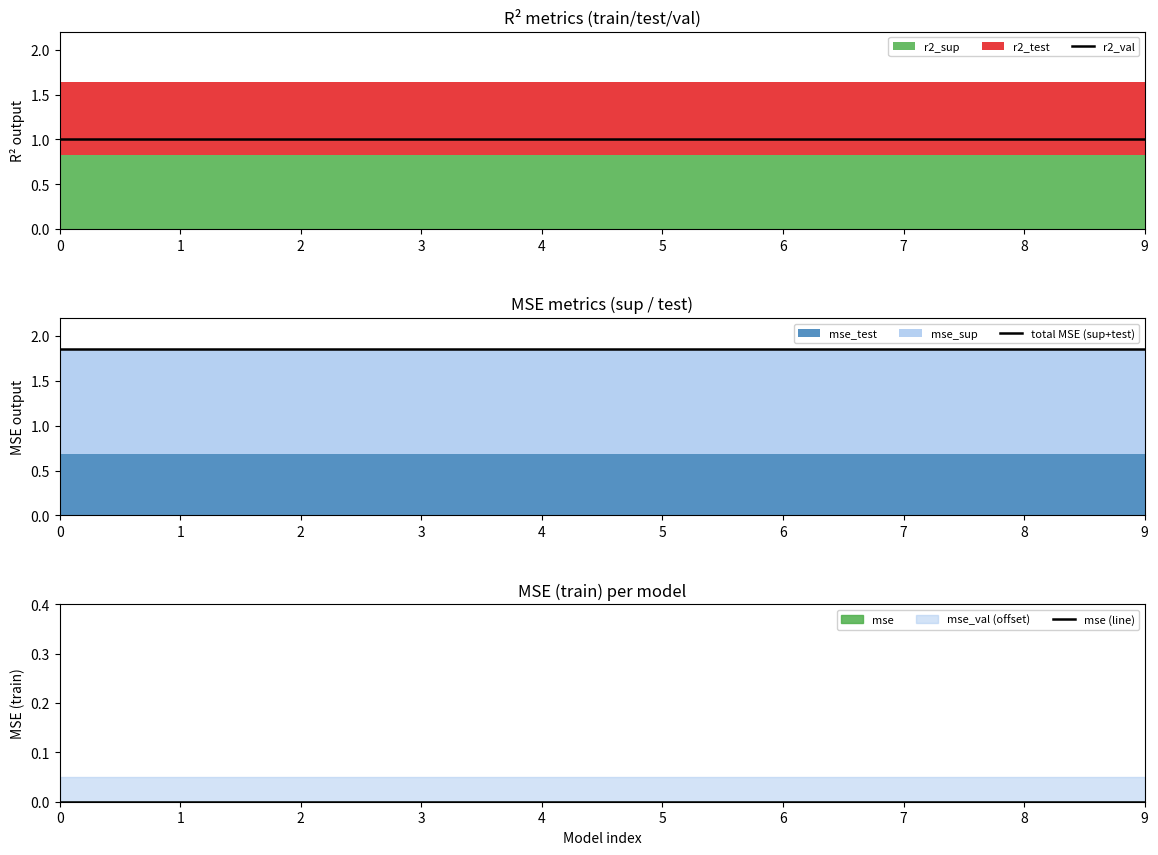

Between 5 and 8, which is larger?

5